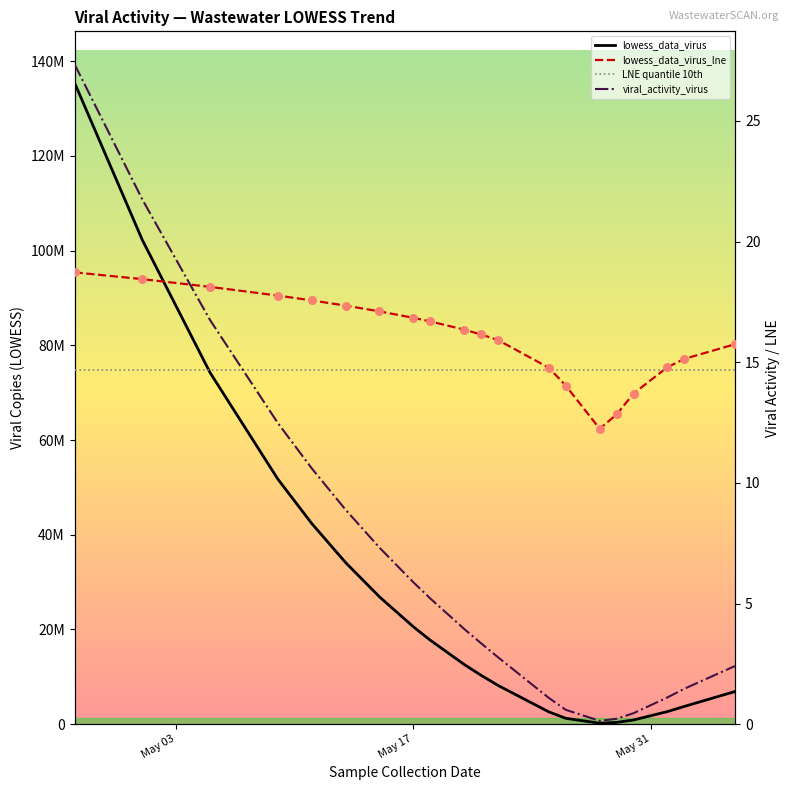

At how many categories does at least one series exceed 75499985?

2